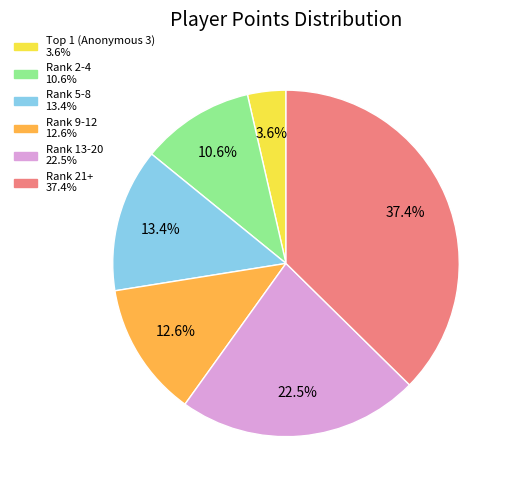

Is there any slice that represents more than half of the pie?

No